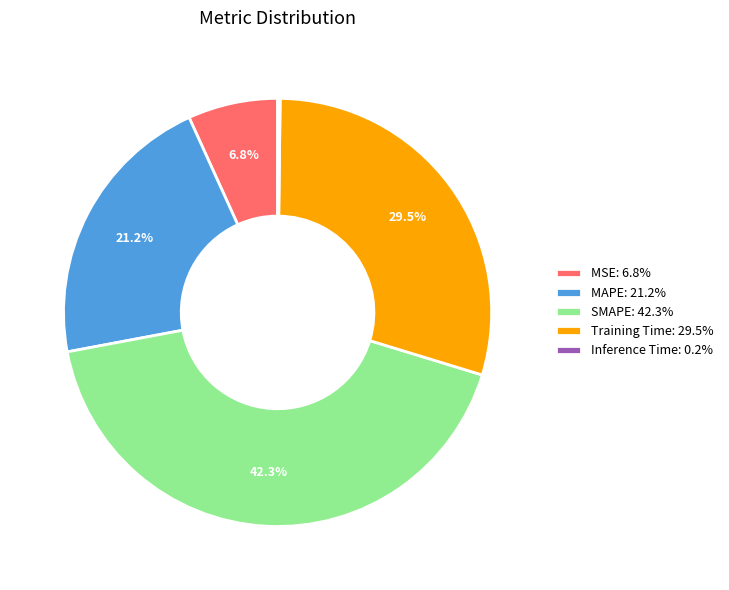

Approximately how many times larger is the value at MAPE: 21.2% compared to Training Time: 29.5%?

0.7